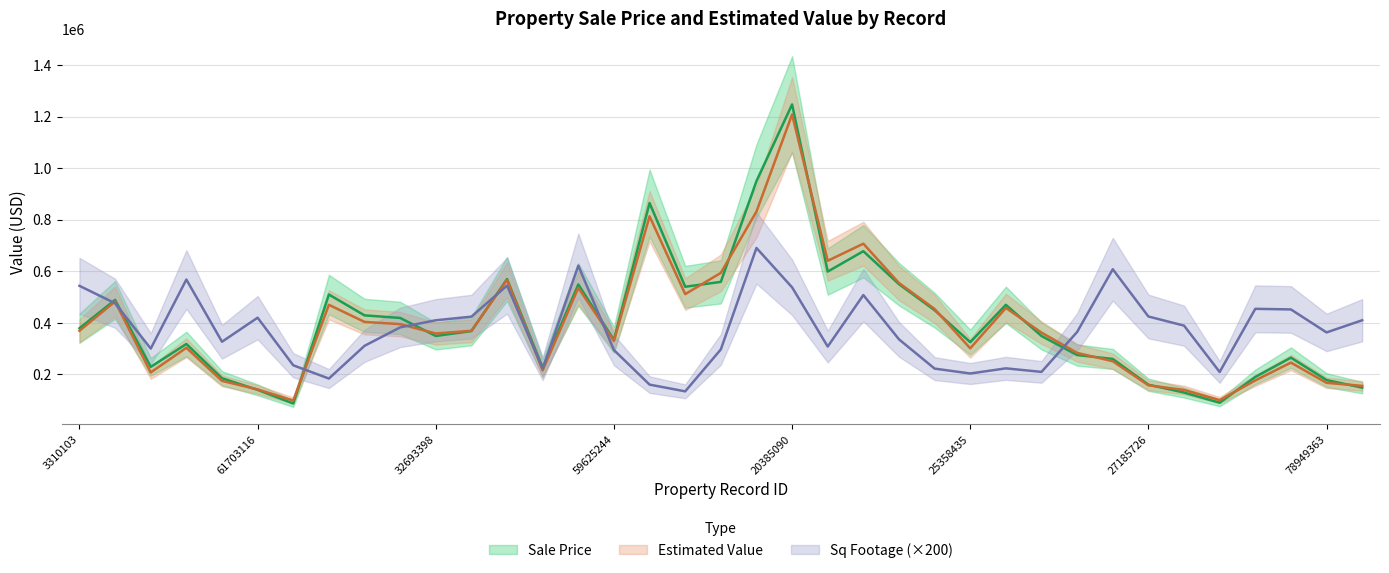

How many times do Square Footage and Estimated Value cross each other?

8